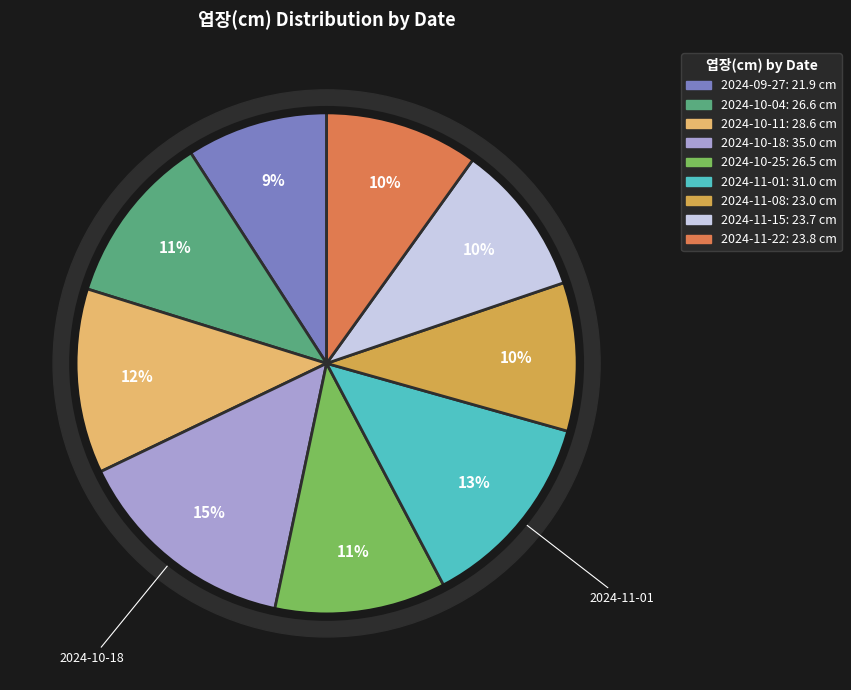

To the nearest percent, what percentage of the pie is 2024-10-18?

15%